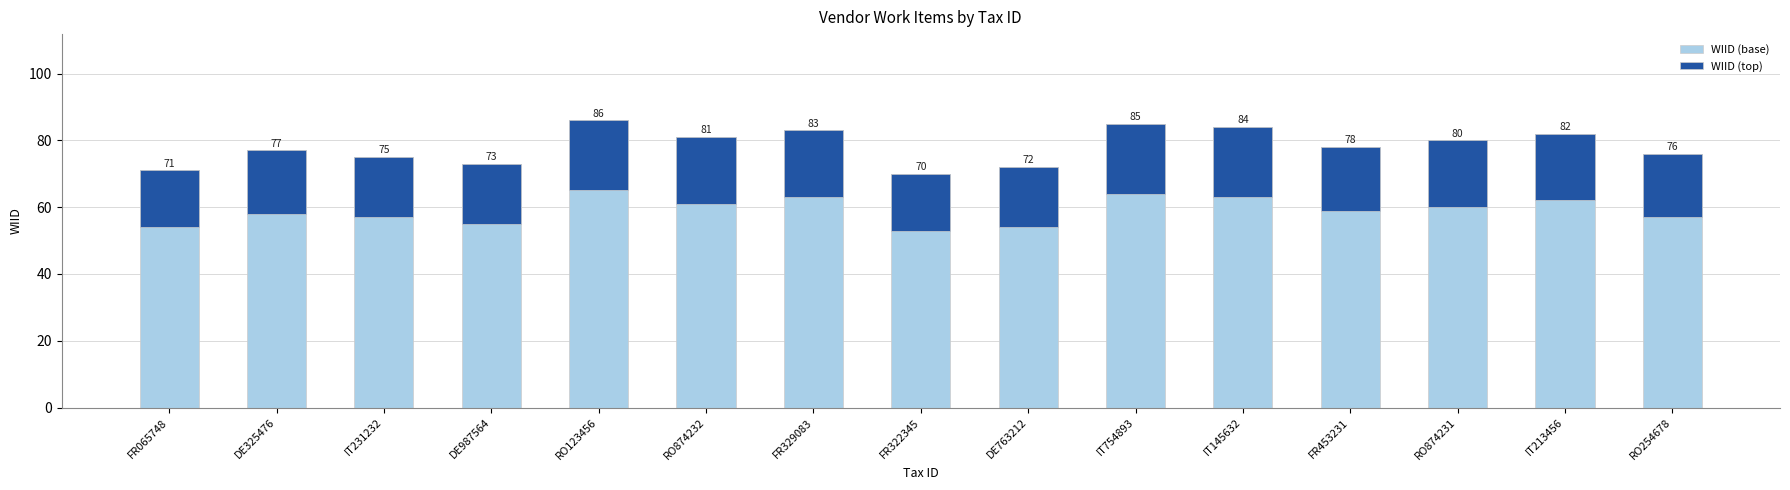

Count the number of categories in the chart.

15